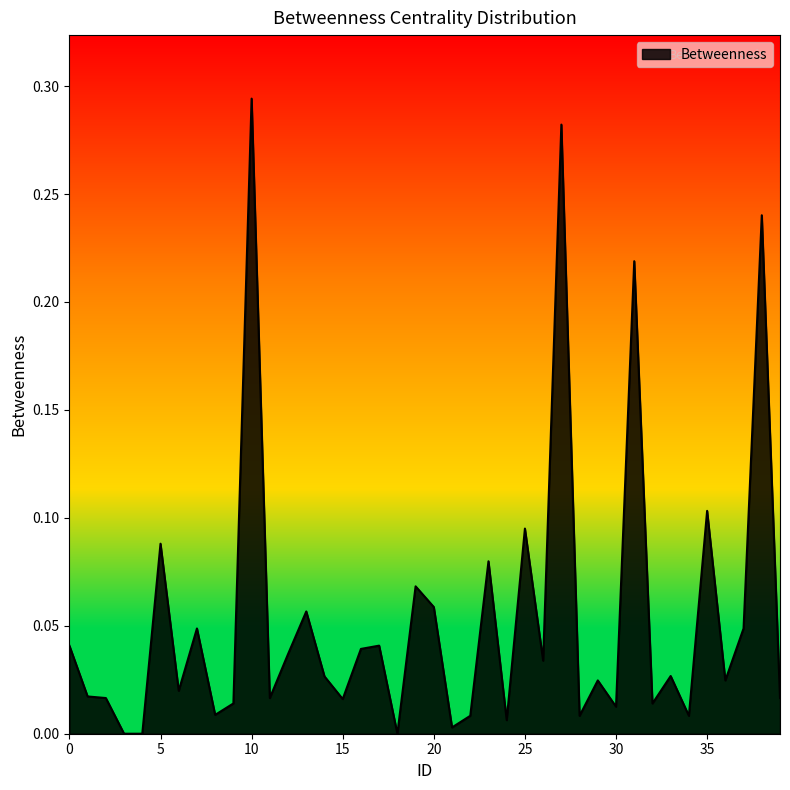

Does the chart display data point markers on the line(s)?

No